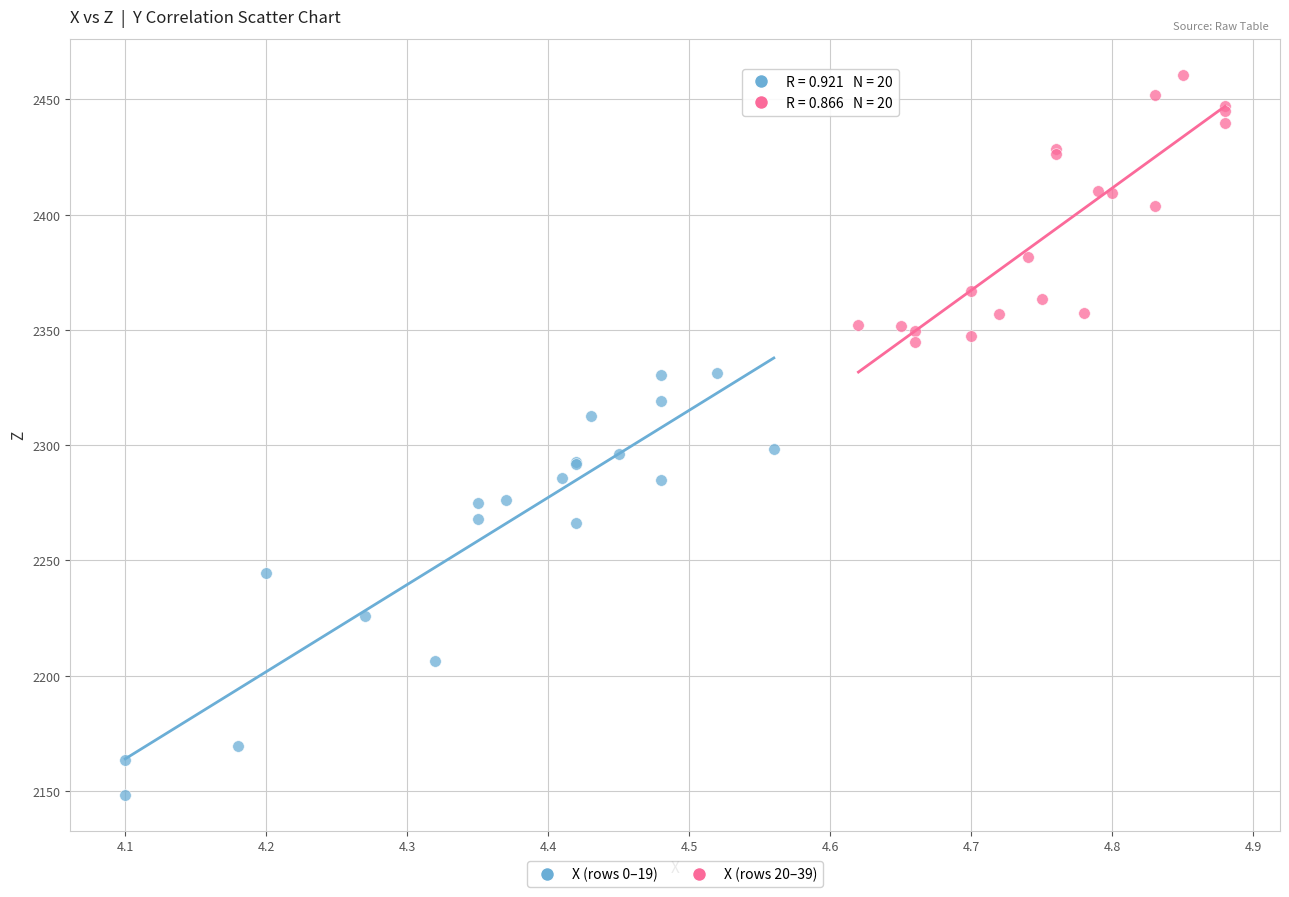

Which series has the largest Y range (max minus min)?

X (rows 0–19)